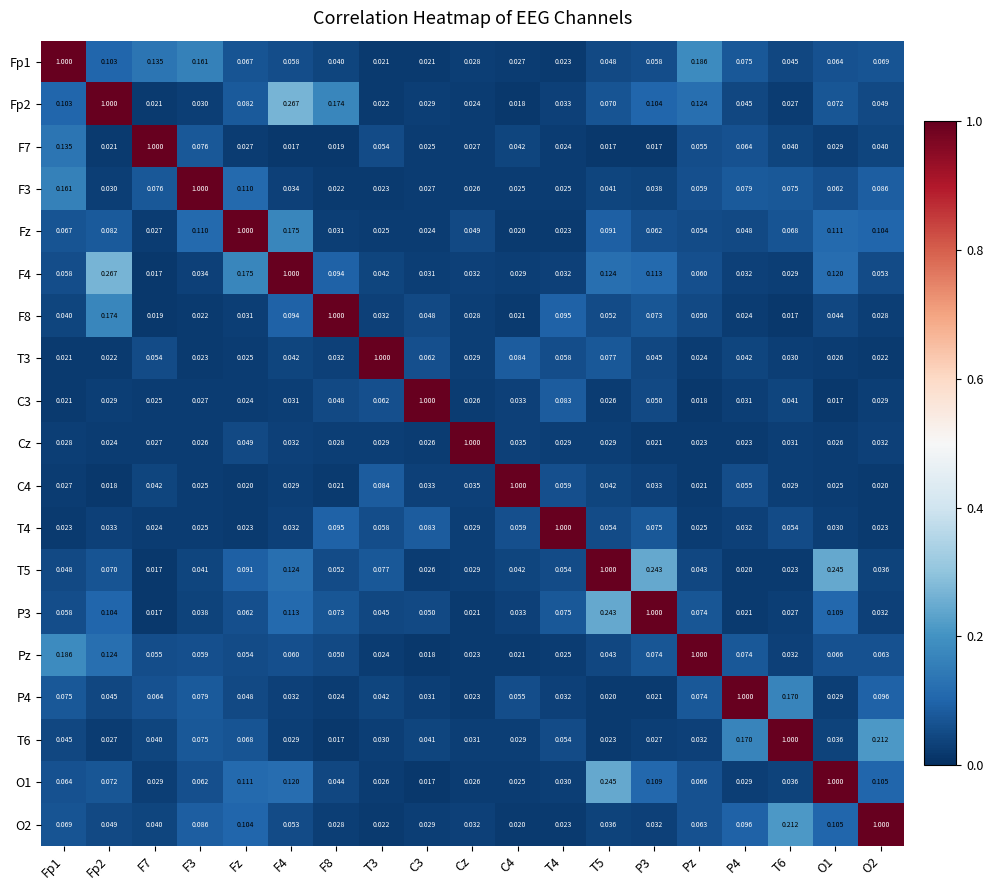

Count the number of data series in this chart.

19